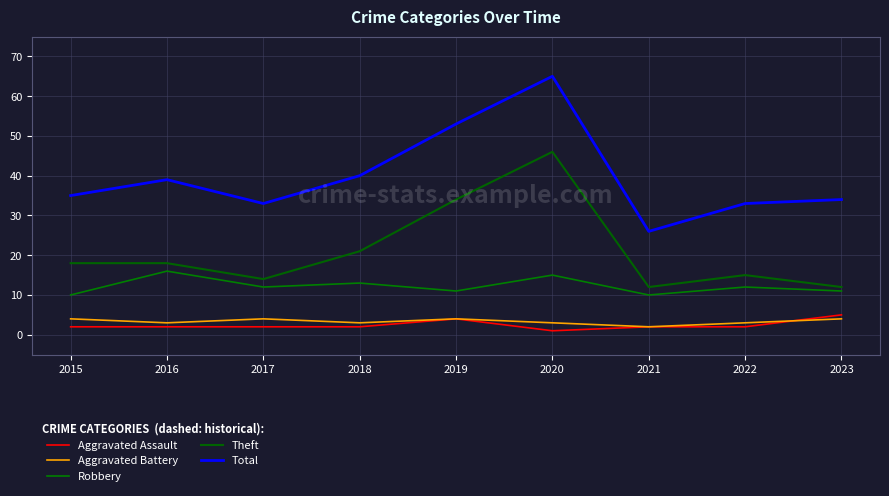

In Aggravated Assault, how many points are higher than both neighbors (excluding endpoints)?

1